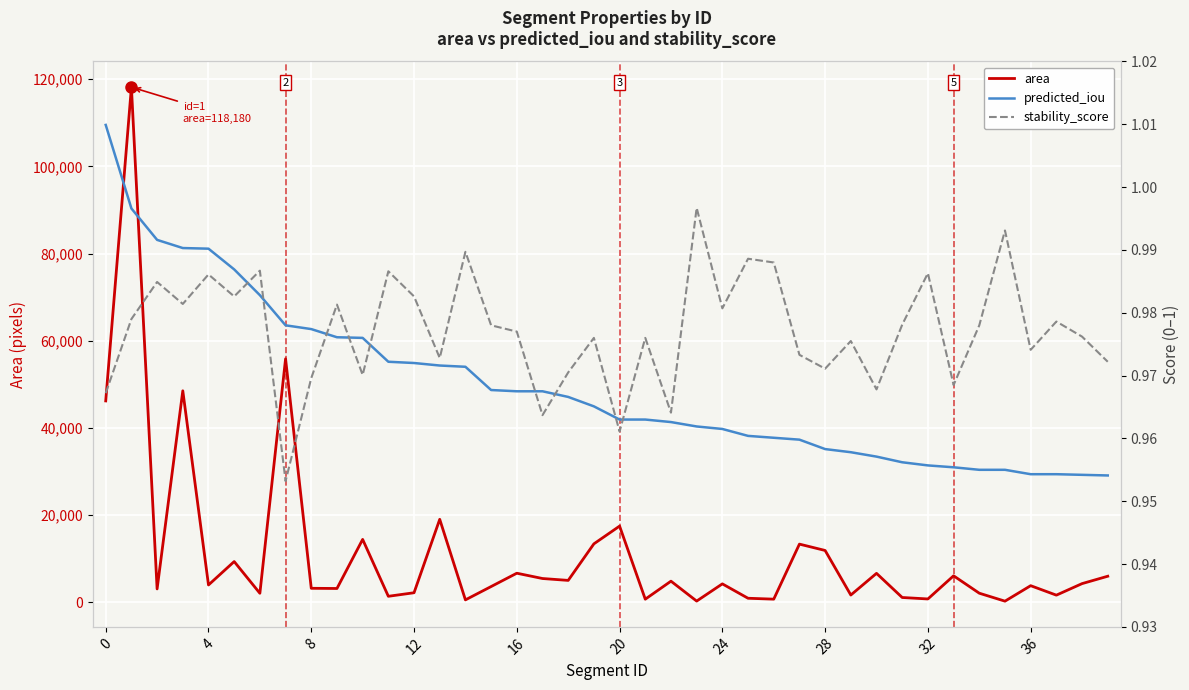

The value of area at 28 is 20323. True or false?

False